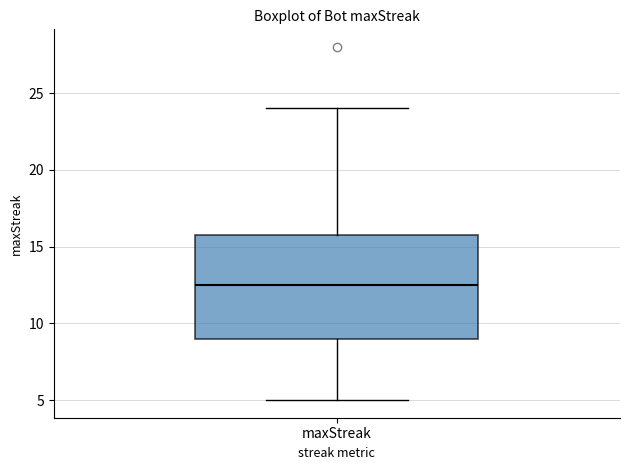

Read this box plot against the y-axis: the position of the median line, the range covered by the box, and the ends of both whiskers. The values are not printed on the chart, so give them approximately, as read against the axis.

median 12.5, box 9.0 to 16.0, whiskers 5.0 to 24.0